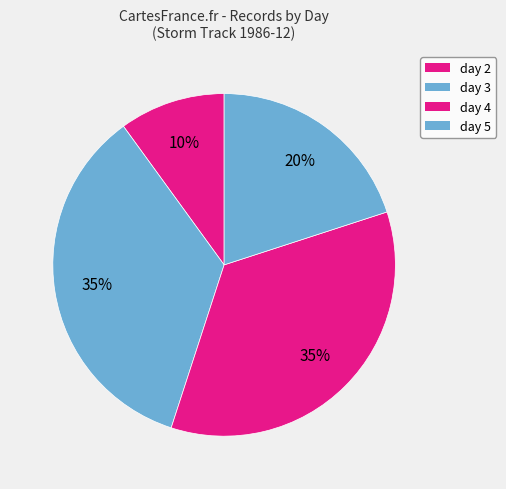

How many slices are in this pie chart?

4